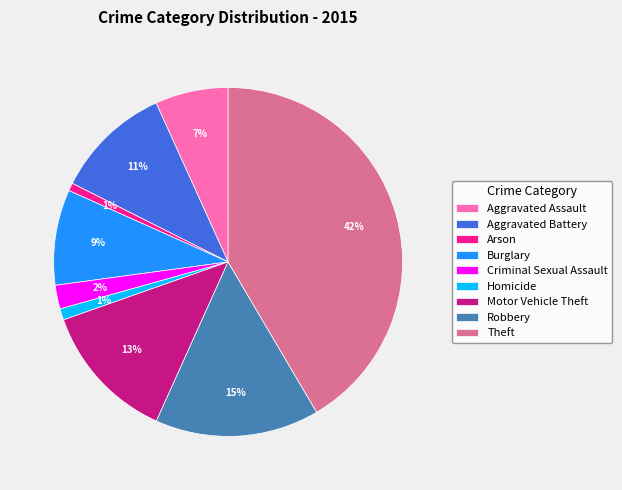

Is Burglary the majority of the pie?

No